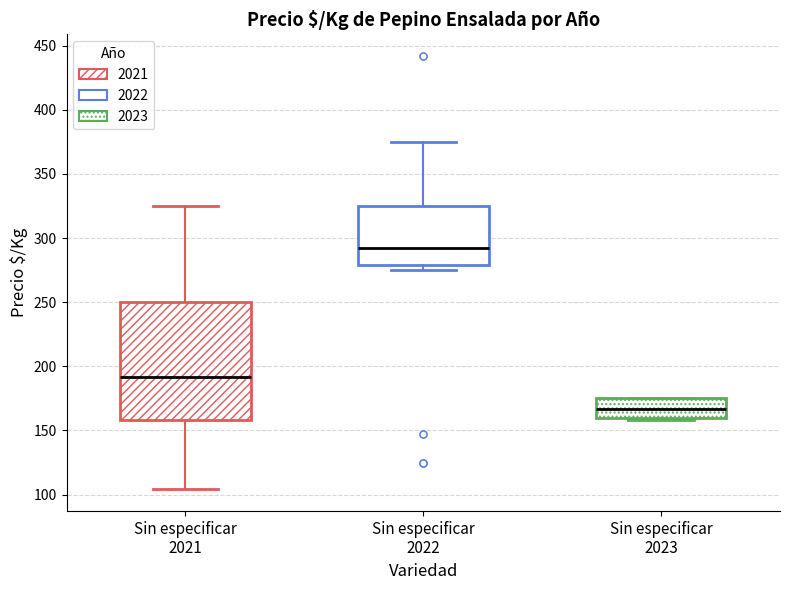

Reading left to right, read every box against the y-axis: the position of its median line, the range the box covers, and the ends of its whiskers. The values are not printed on the chart, so give them approximately, as read against the axis.

Sin especificar 2021: median 190, box 160 to 250, whiskers 105 to 325
Sin especificar 2022: median 290, box 280 to 325, whiskers 275 to 375
Sin especificar 2023: median 165, box 160 to 175, whiskers 160 (just below the box's lower edge) to 175